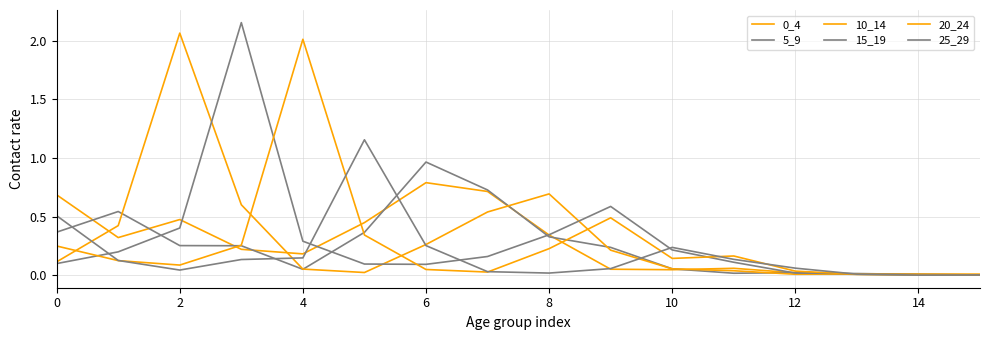

Does the chart display data point markers on the line(s)?

No